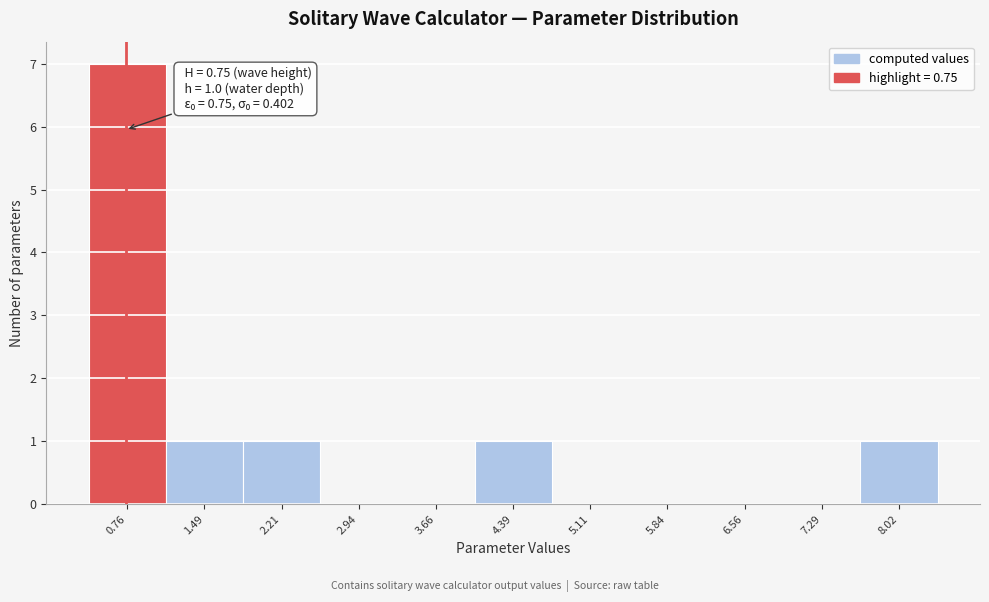

Which range on the x-axis has the tallest bar?

0.4 to 1.1